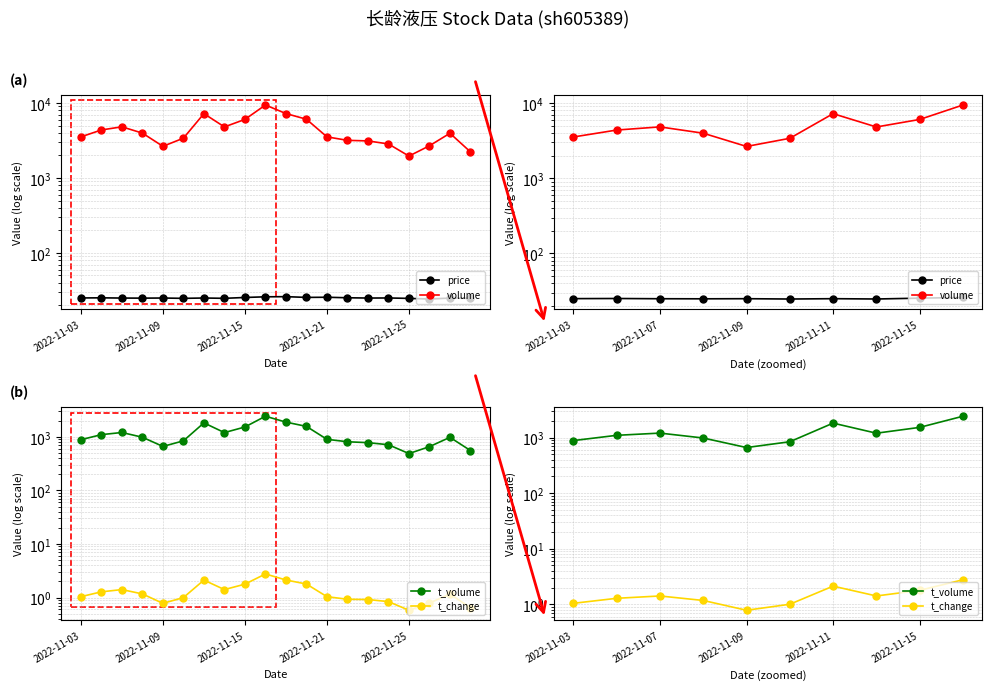

True or false: price and t_change intersect in this chart.

False